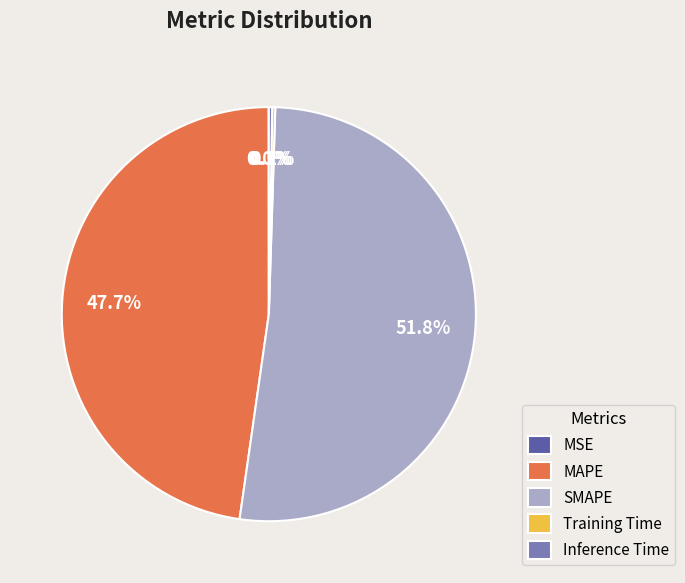

To the nearest percent, what is the difference between the largest and smallest slice percentages?

52%